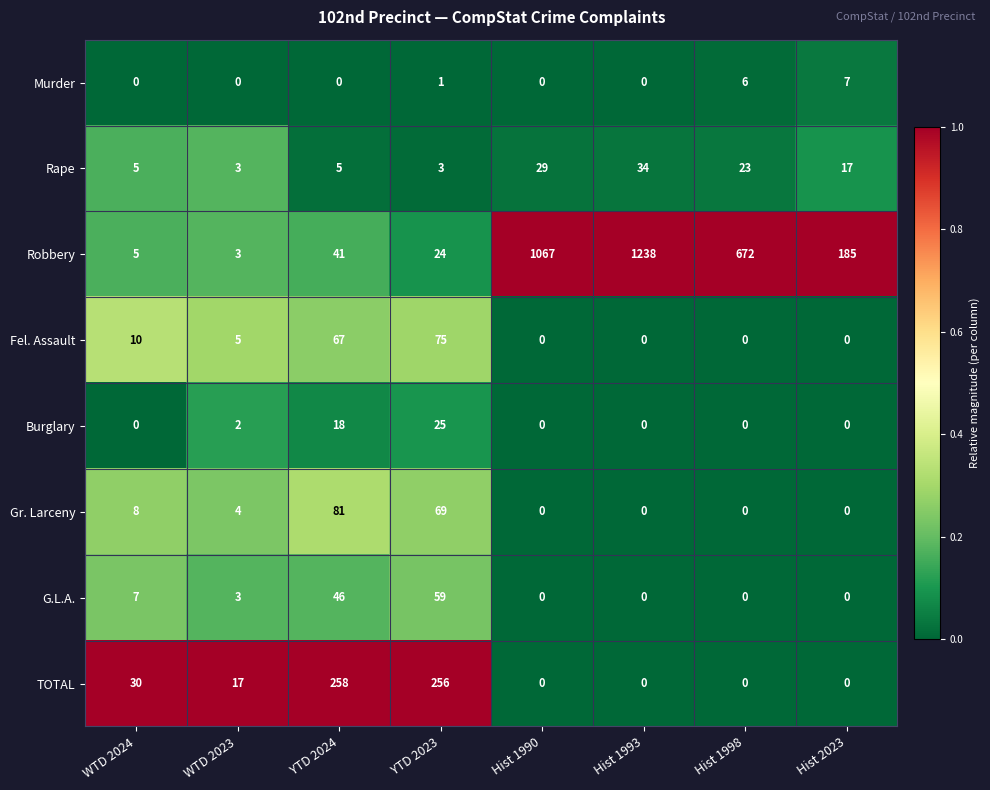

True or false: Fel. Assault has a value of 0 at Hist 1998.

True